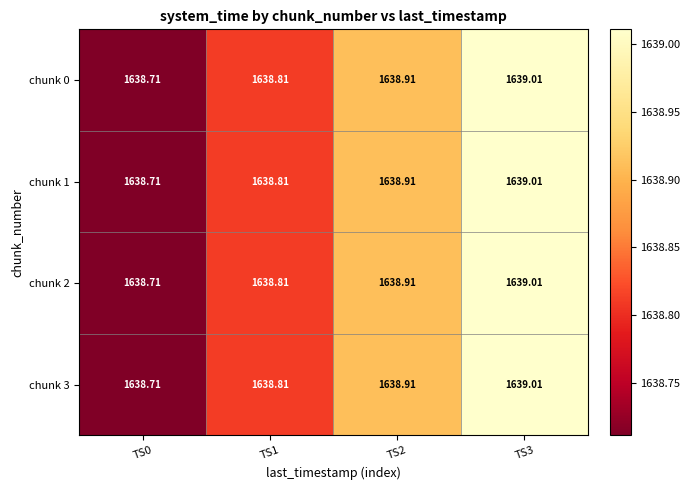

Is the value of chunk 2 at TS1 greater than the value of chunk 1 at TS3?

No